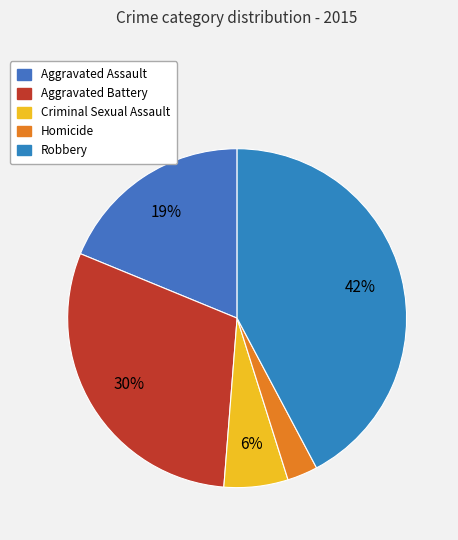

Rank the categories by value from highest to lowest.

Robbery, Aggravated Battery, Aggravated Assault, Criminal Sexual Assault, Homicide